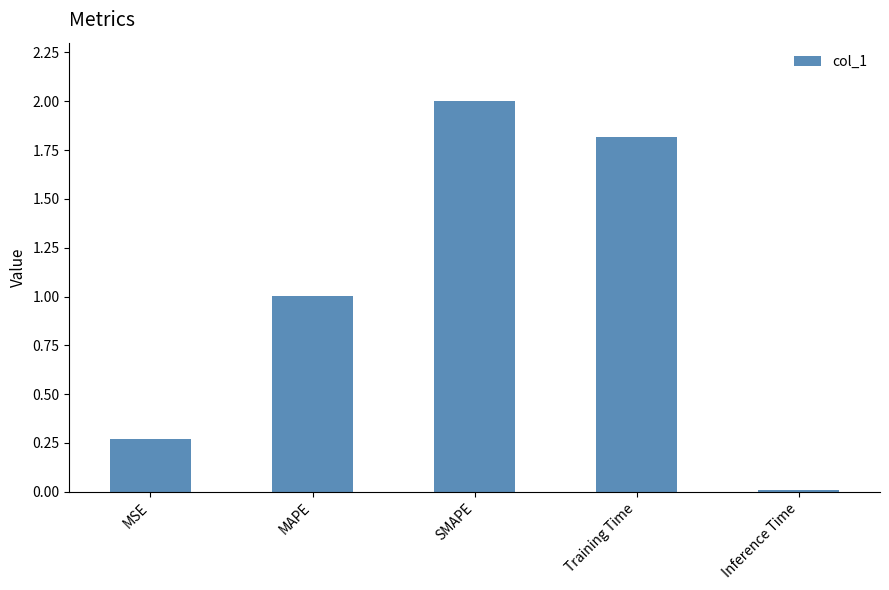

What is the sum of the values at Training Time and MAPE?

2.8